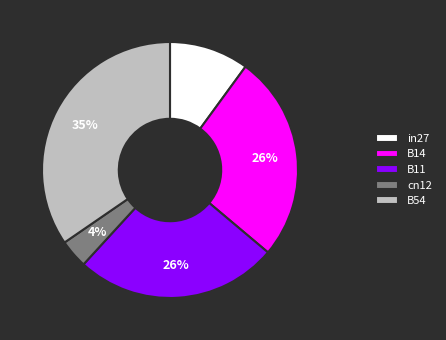

Is there a majority slice in this chart?

No